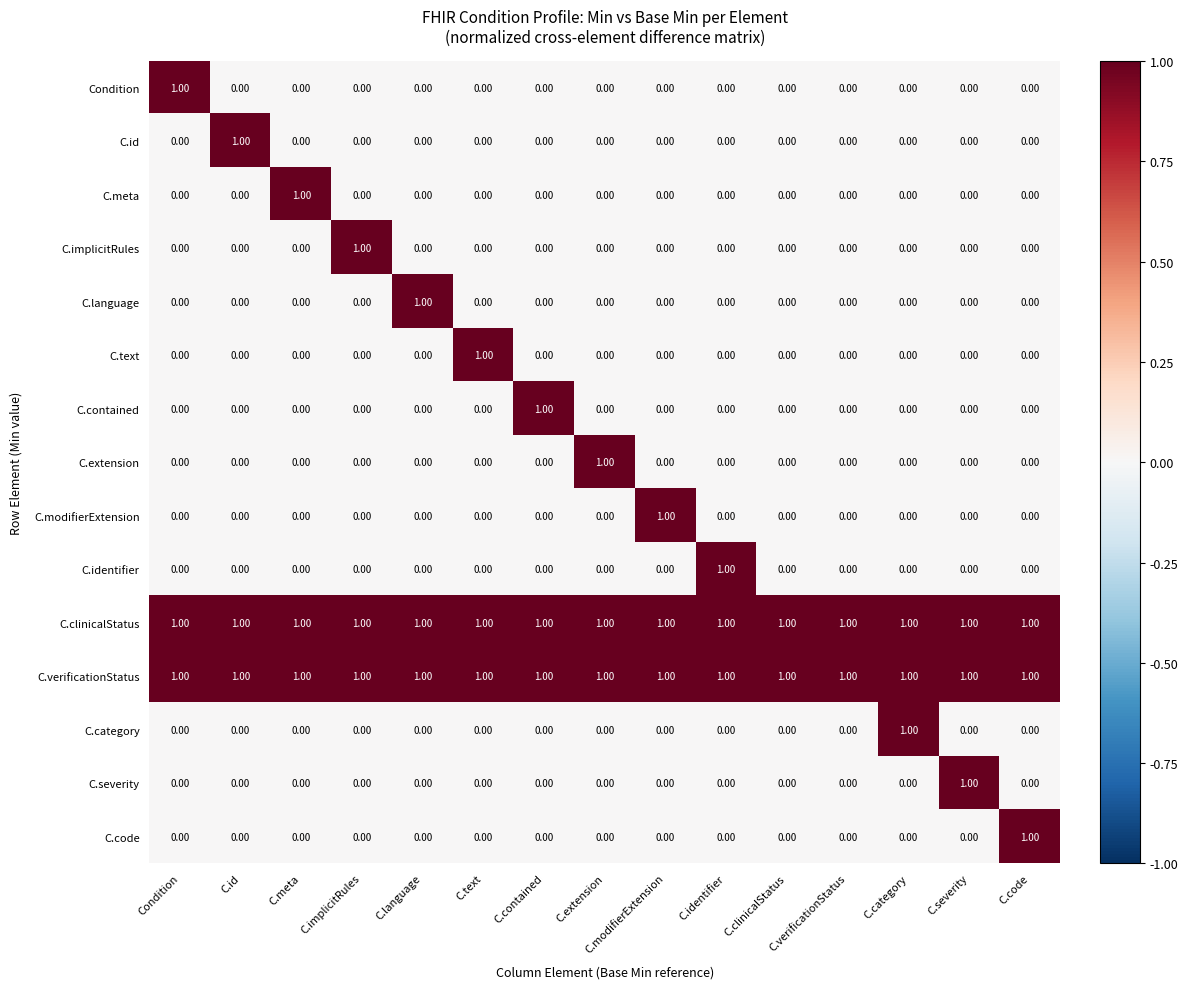

At how many categories does at least one series exceed 0?

15